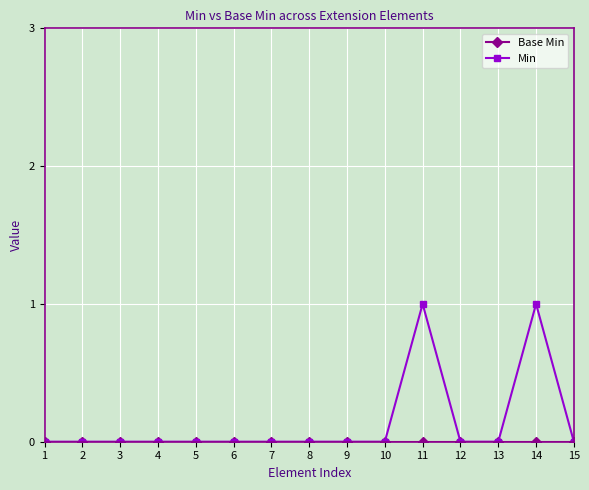

Which series has the widest spread of values?

Min